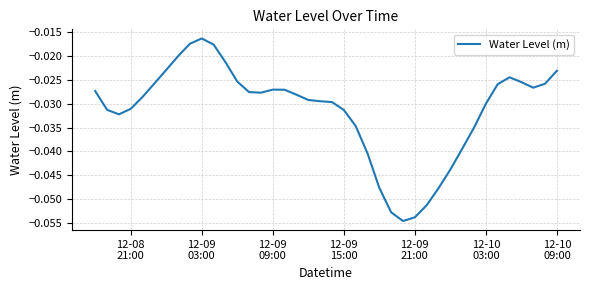

What is the minimum value shown in the chart?

-0.1